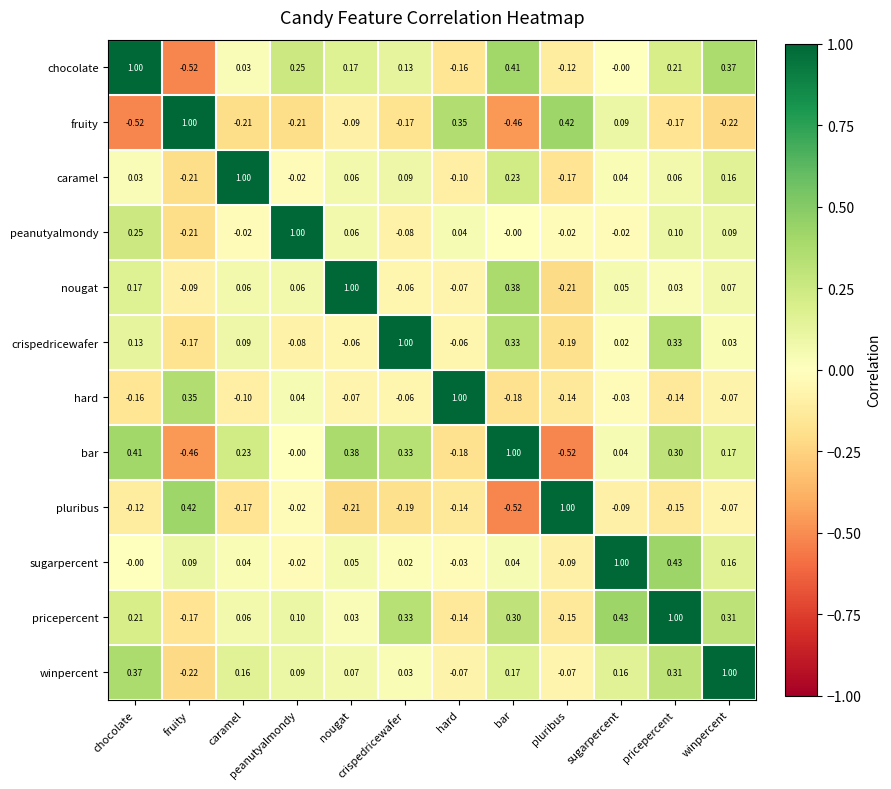

At which label does chocolate reach its minimum?

fruity